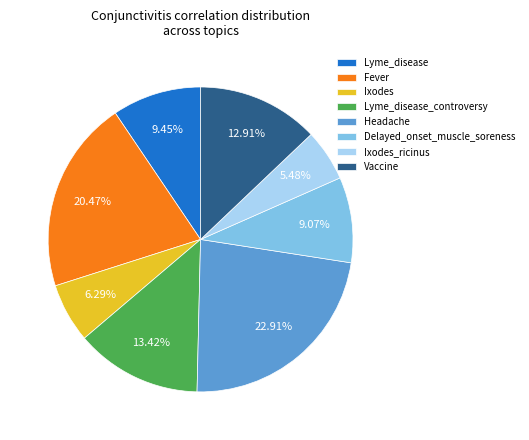

Is the sum of Vaccine and Fever greater than half?

No